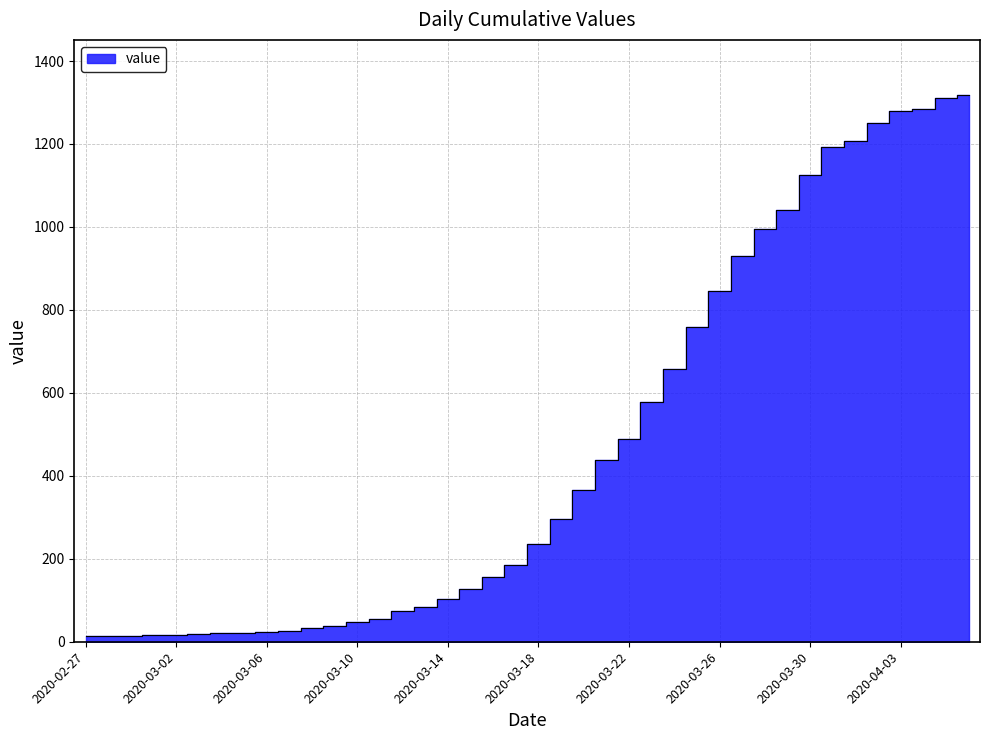

Reading left to right, list all the values displayed in this chart.

13	14	15	17	16	18	21	21	24	26	32	38	47	54	74	84	103	127	157	185	236	296	367	437	488	578	658	759	846	930	994	1042	1126	1192	1208	1251	1279	1285	1312	1319